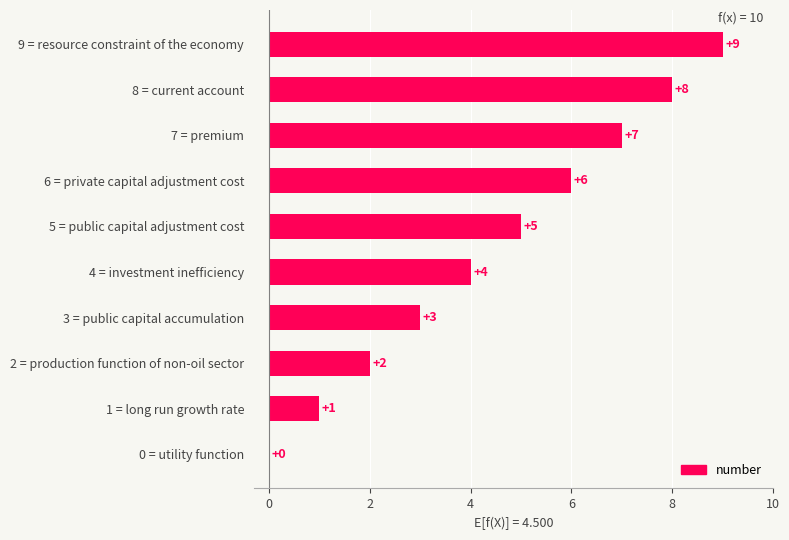

What is the maximum value shown in the chart?

9